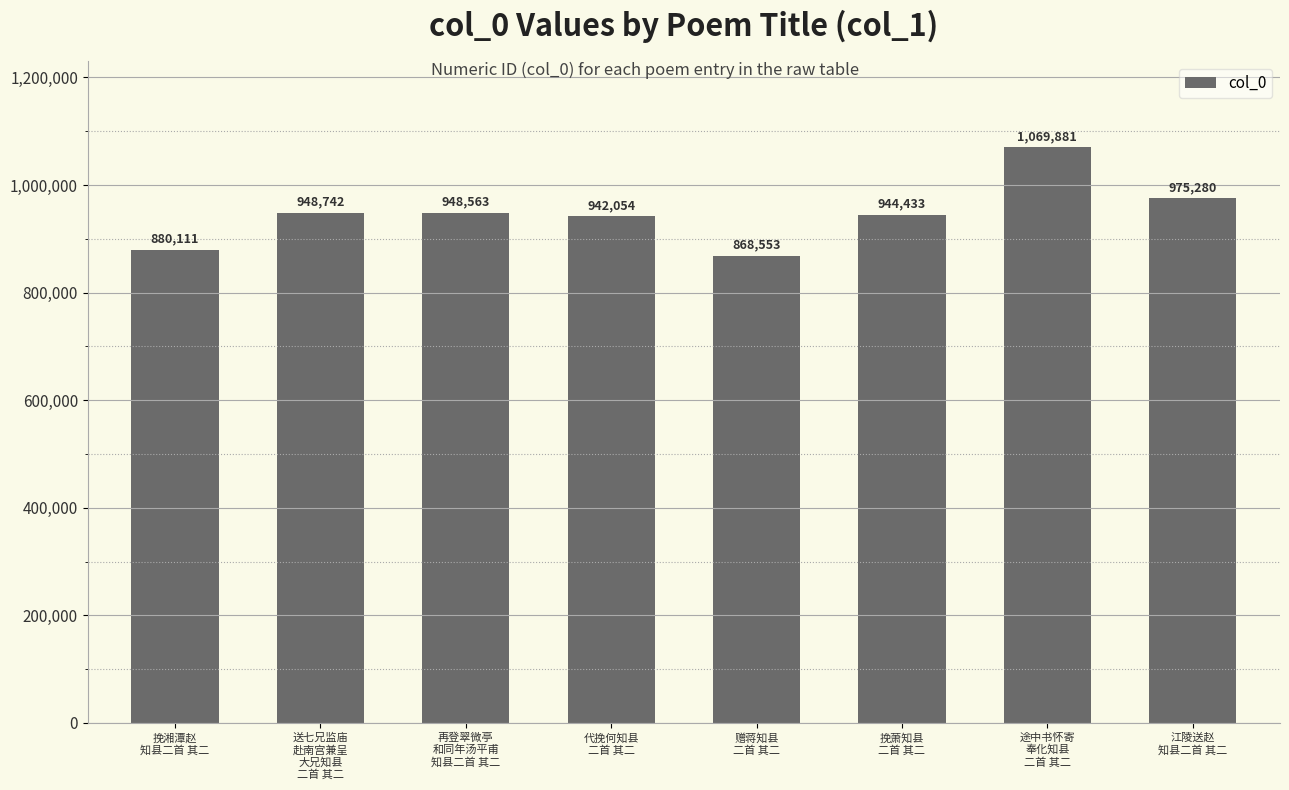

What position from the right is 送七兄监庙
赴南宫兼呈
大兄知县
二首 其二?

7